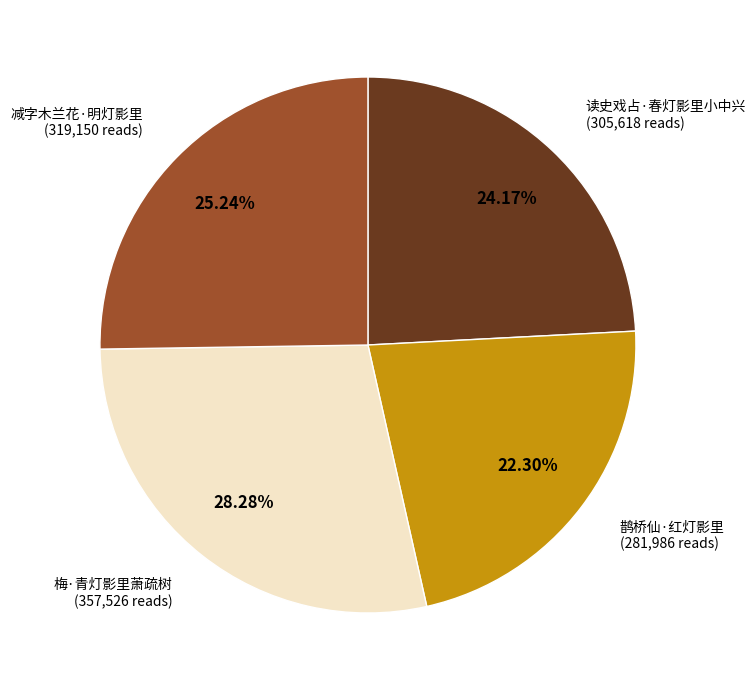

True or false: 减字木兰花·明灯影里 accounts for 25% of the total.

True